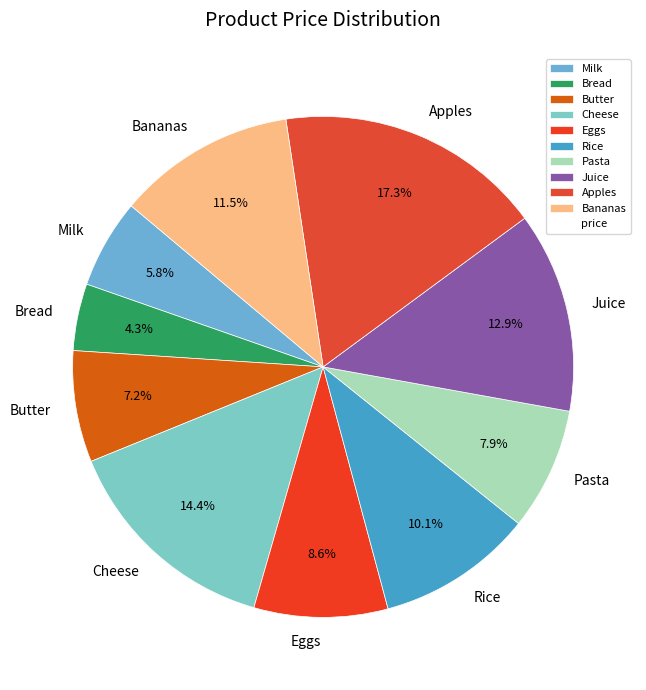

Is there any slice that represents more than half of the pie?

No